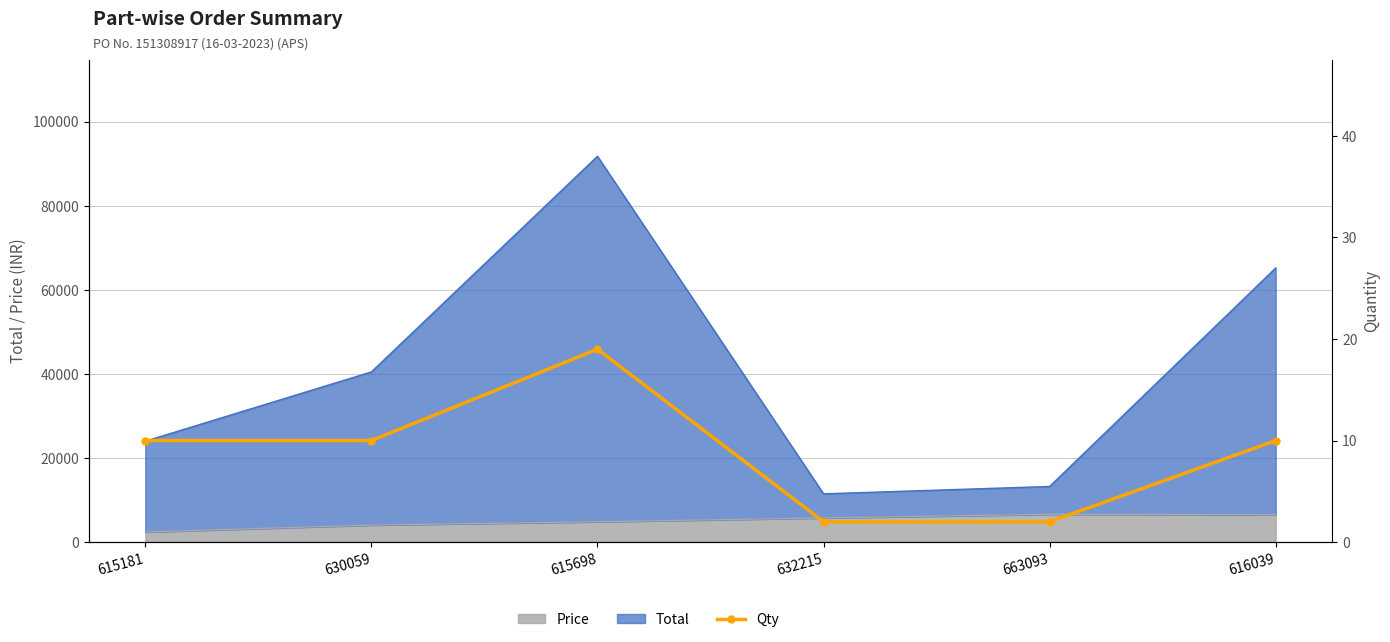

True or false: the data has more than 2 interior local peaks.

False